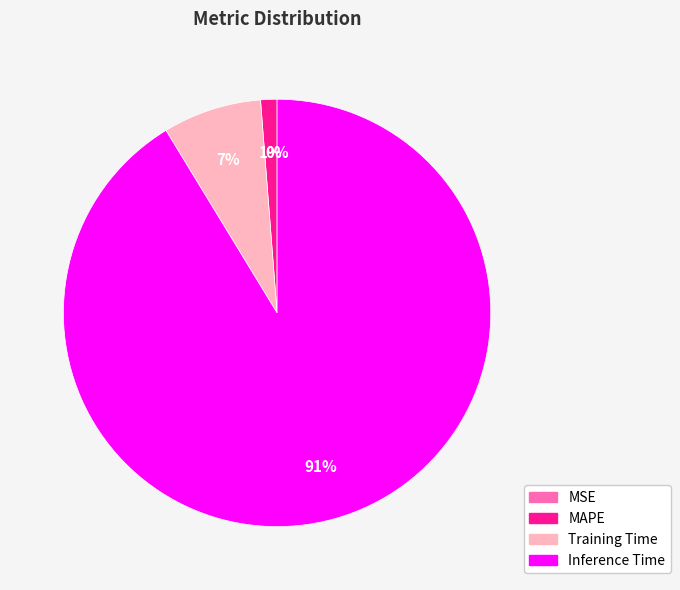

Is it true that Inference Time is 91% of the pie?

True